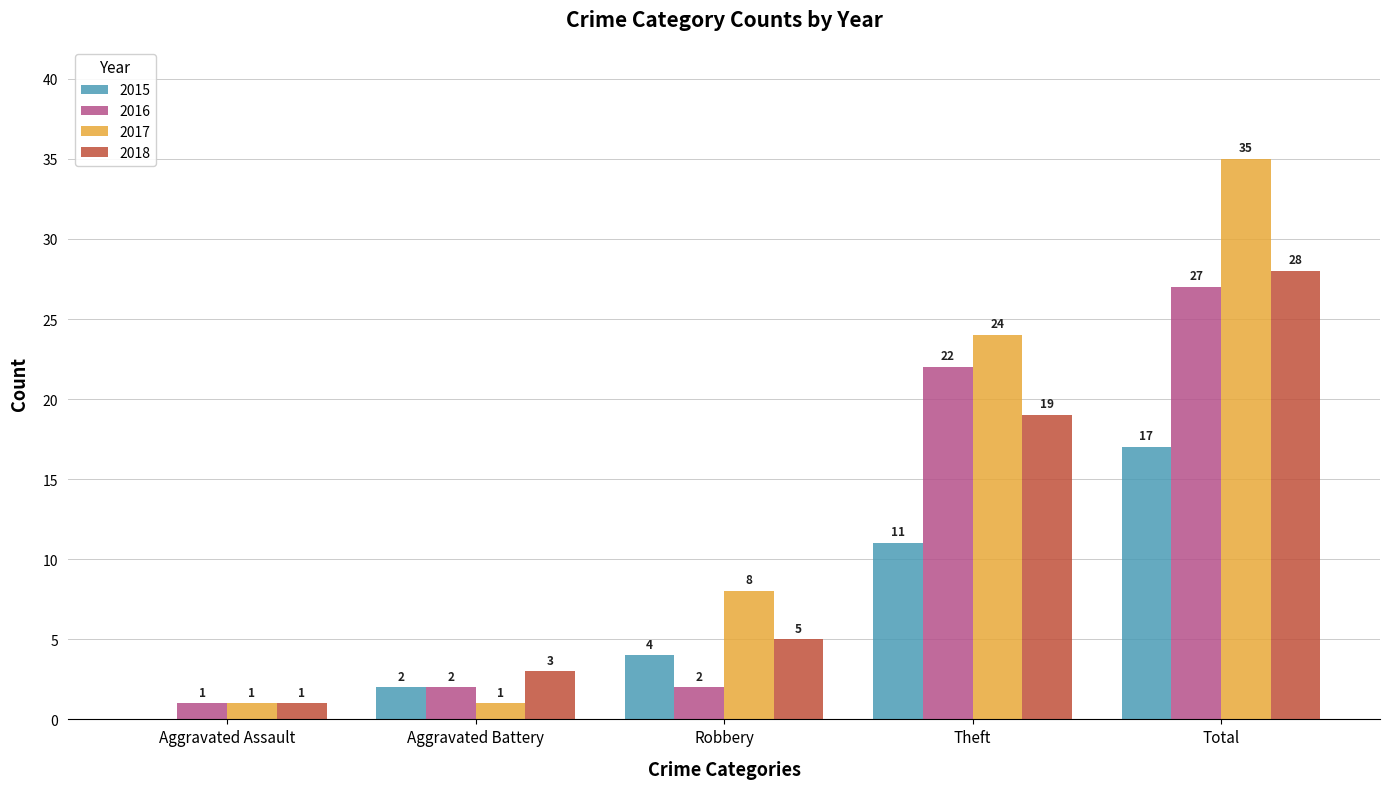

Between Aggravated Assault and Robbery, which series saw the biggest shift?

2017